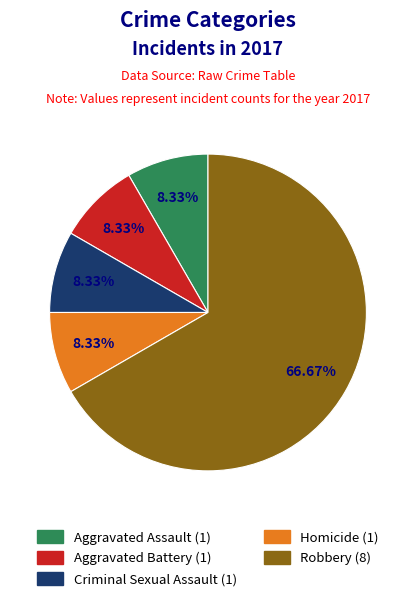

Between Robbery and Homicide, which is larger?

Robbery